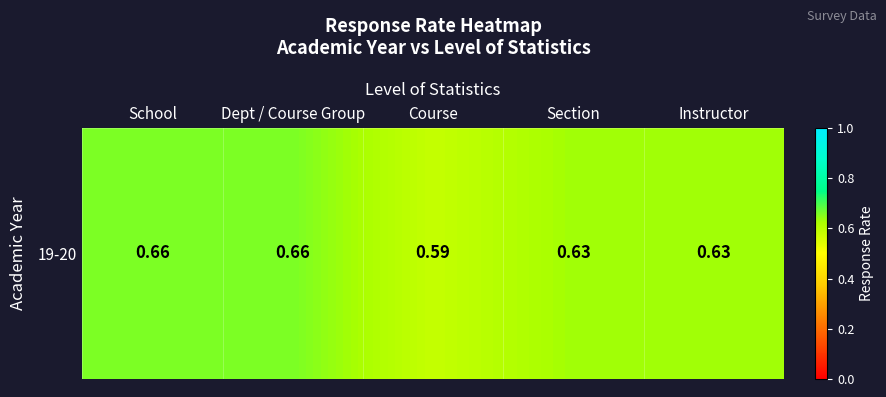

Reading left to right, transcribe all the data shown in this chart.

School=0.7	Dept / Course Group=0.7	Course=0.6	Section=0.6	Instructor=0.6